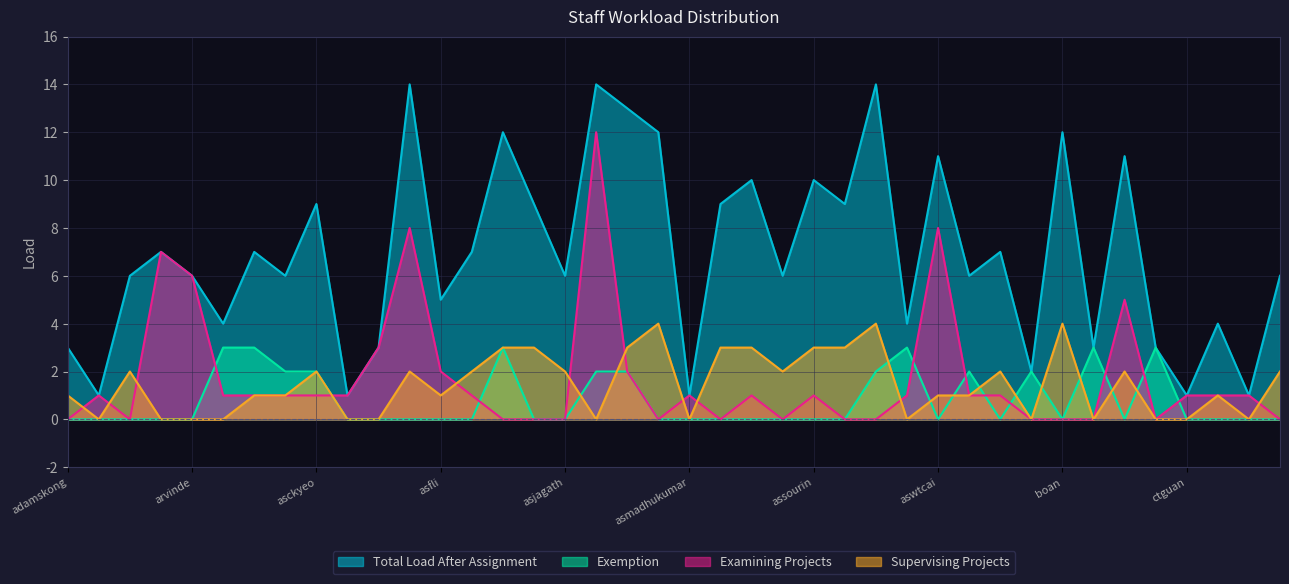

How many values in the Exemption series exceed 0?

13